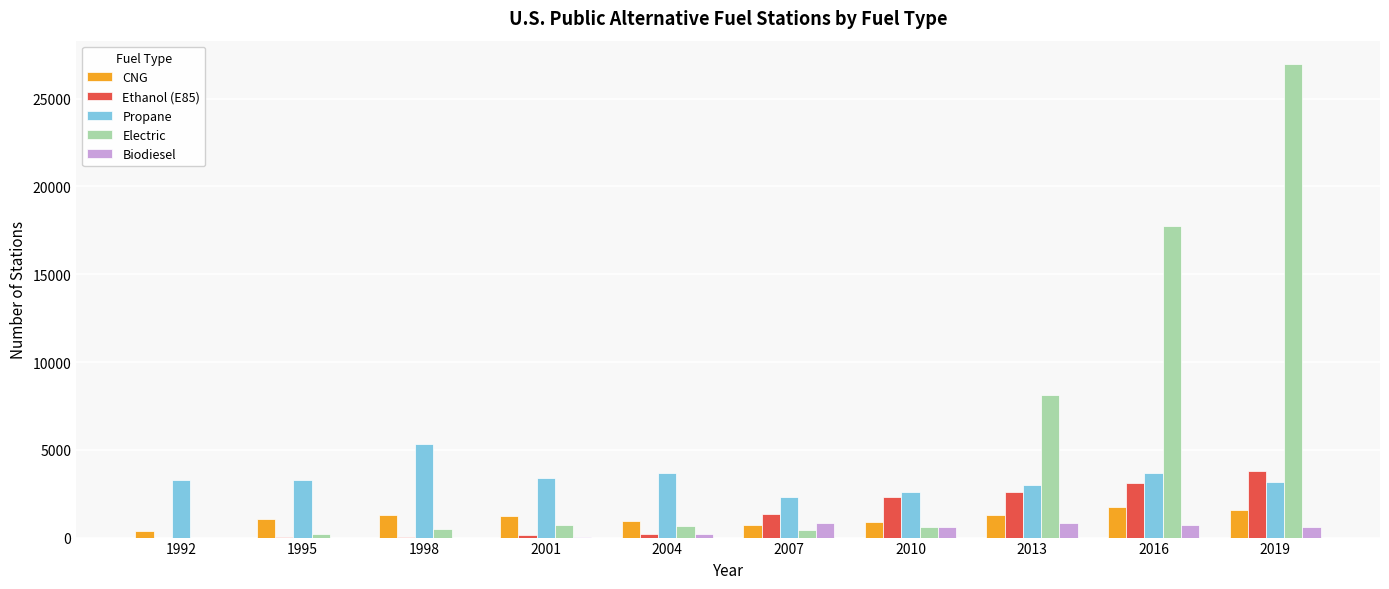

At which category does the chart reach its peak across all series?

2019